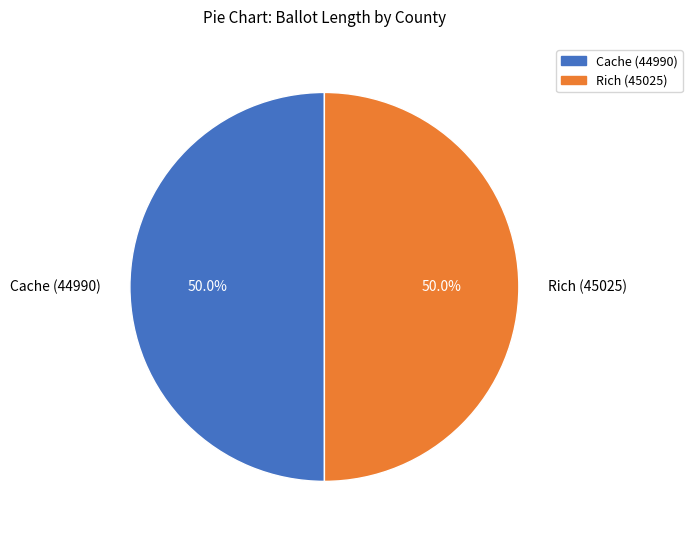

To the nearest percent, what percentage of the pie is Cache (44990)?

50%